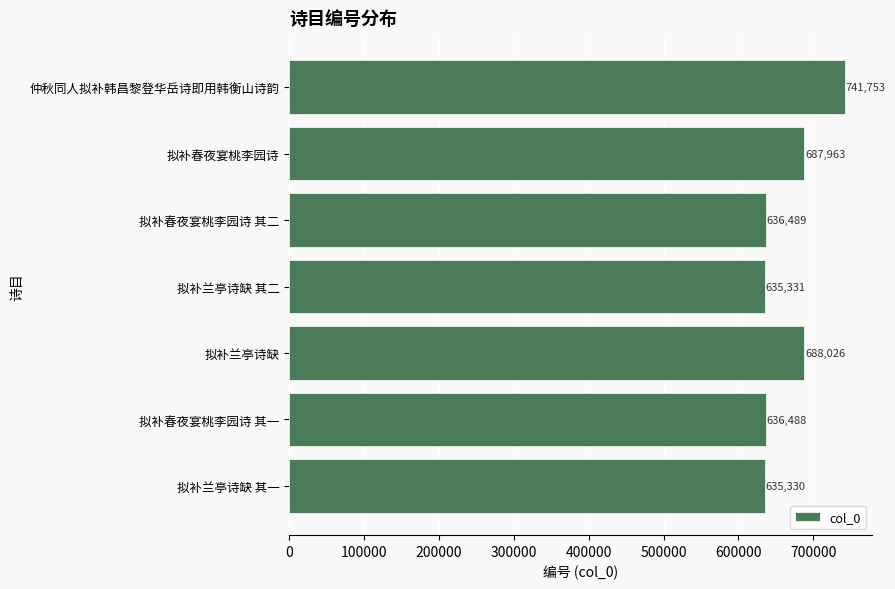

Approximately how many times larger is the value at 拟补春夜宴桃李园诗 其二 compared to 拟补兰亭诗缺 其二?

1.0